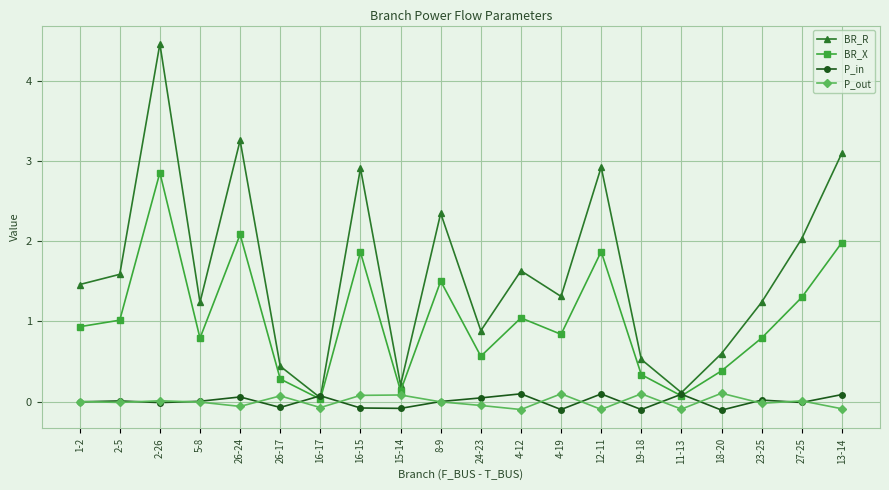

Which series has the widest spread of values?

BR_R